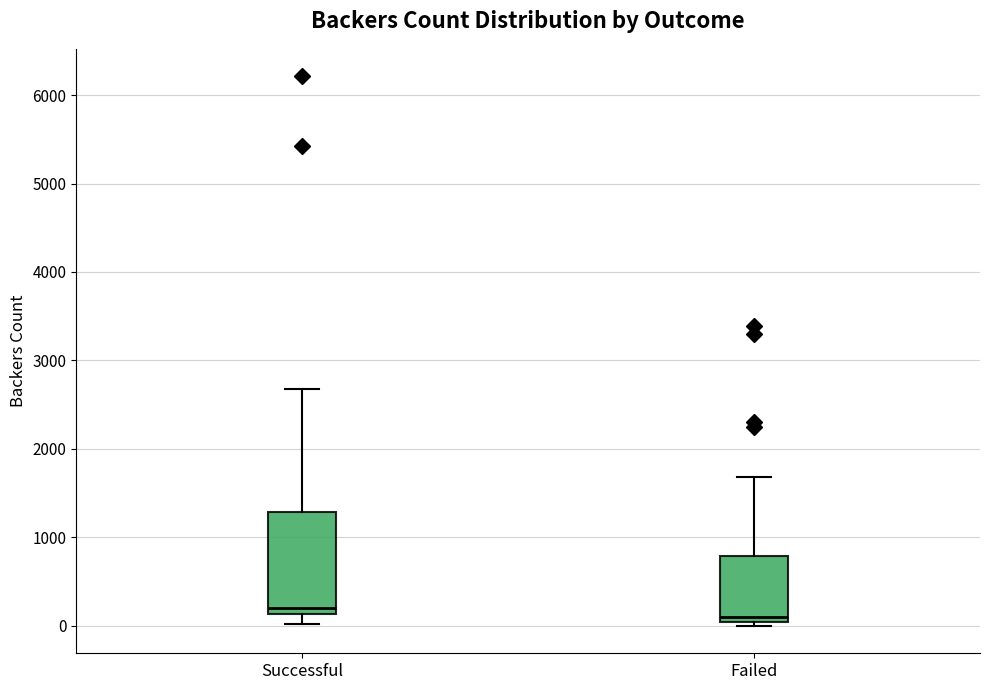

Comparing the boxes themselves (not the whiskers), which one is the tallest?

Successful